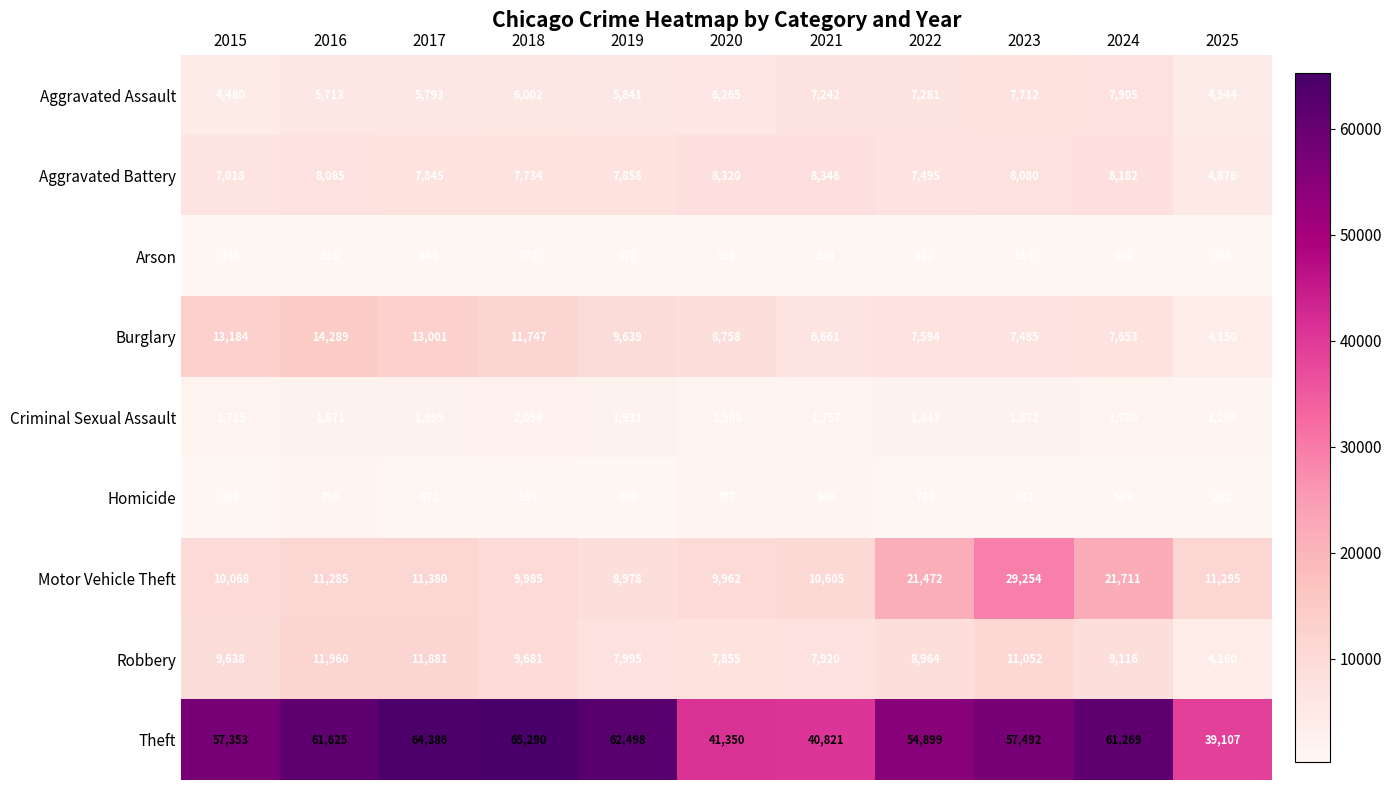

At how many categories does at least one series exceed 10901?

11